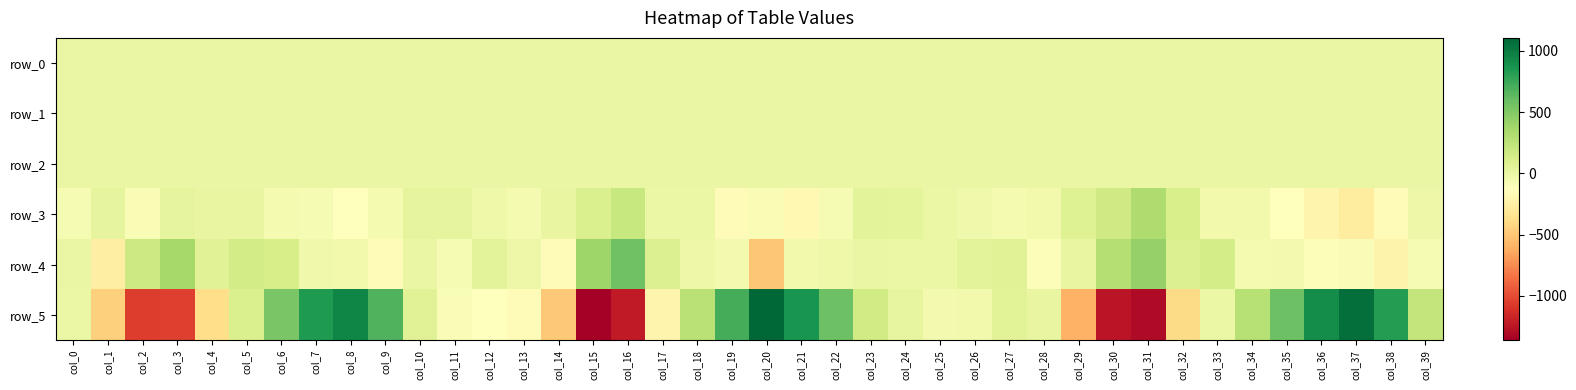

Read the row_3 value at col_36.

-214.7